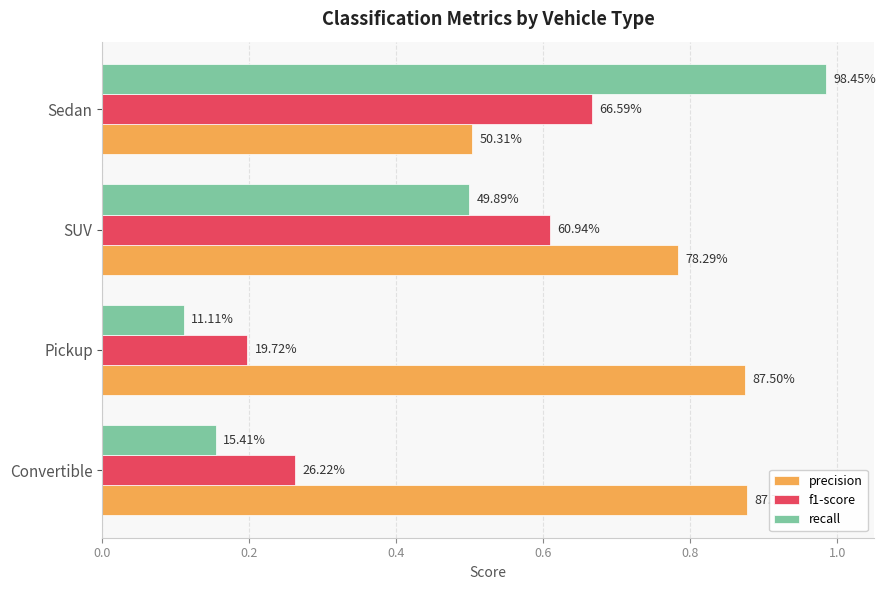

What are all the series names shown in the legend?

precision, f1-score, recall